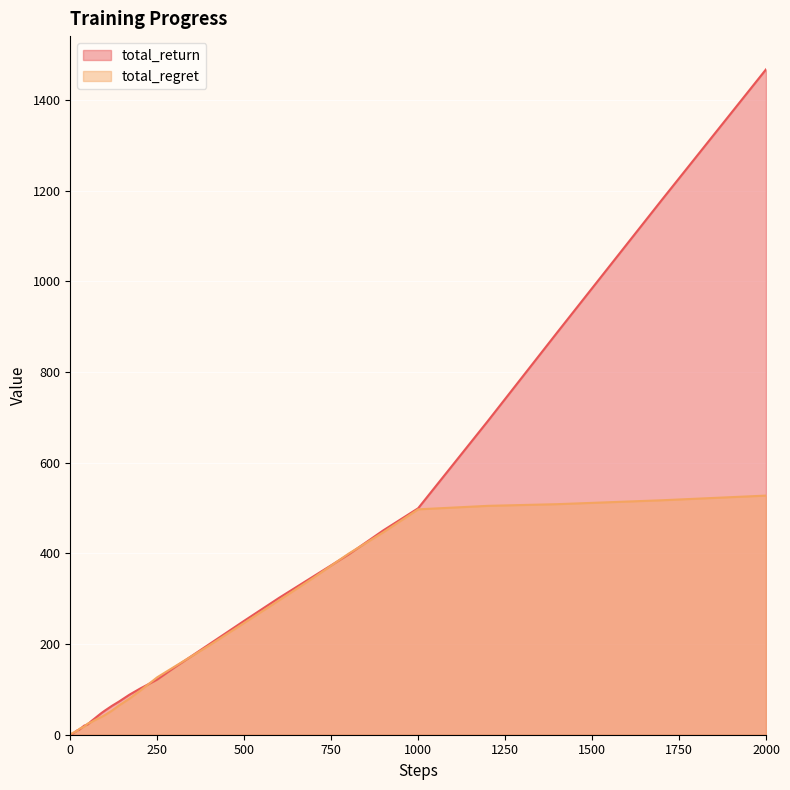

At which label is total_regret closest to 263?

500